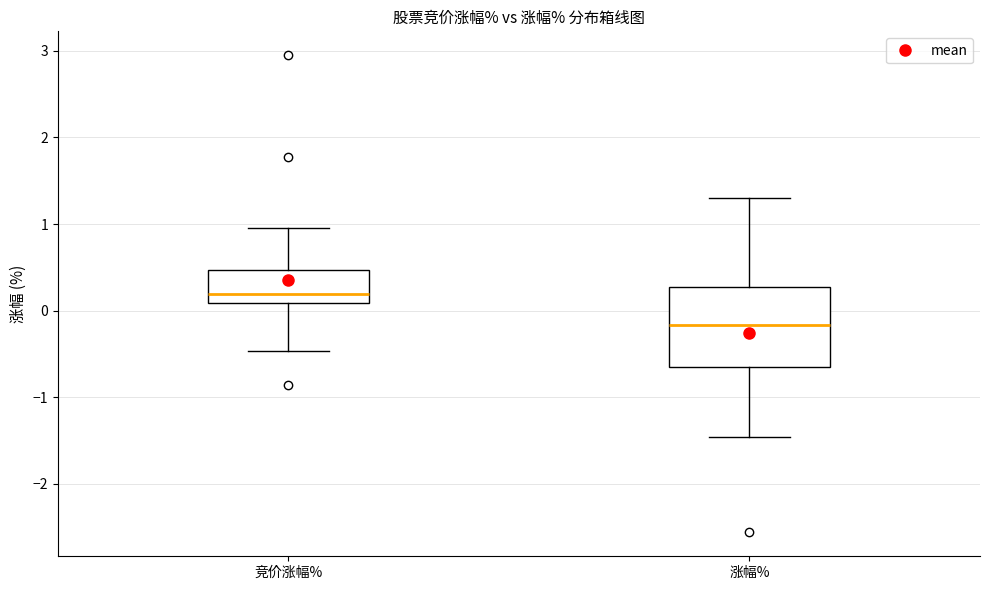

Which box has the highest median line?

竞价涨幅%